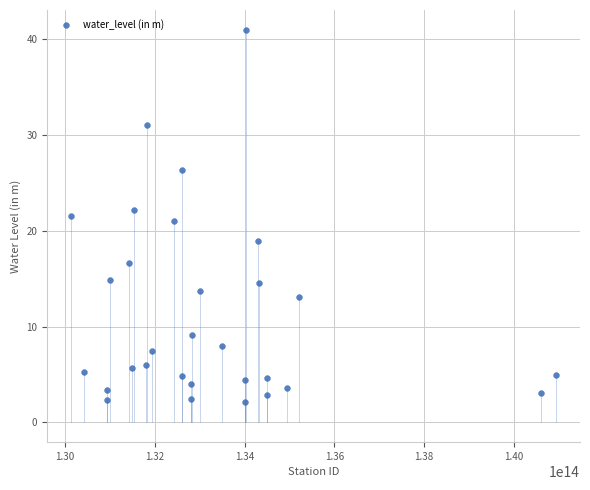

What is the range of Y values (max minus min)?

38.9